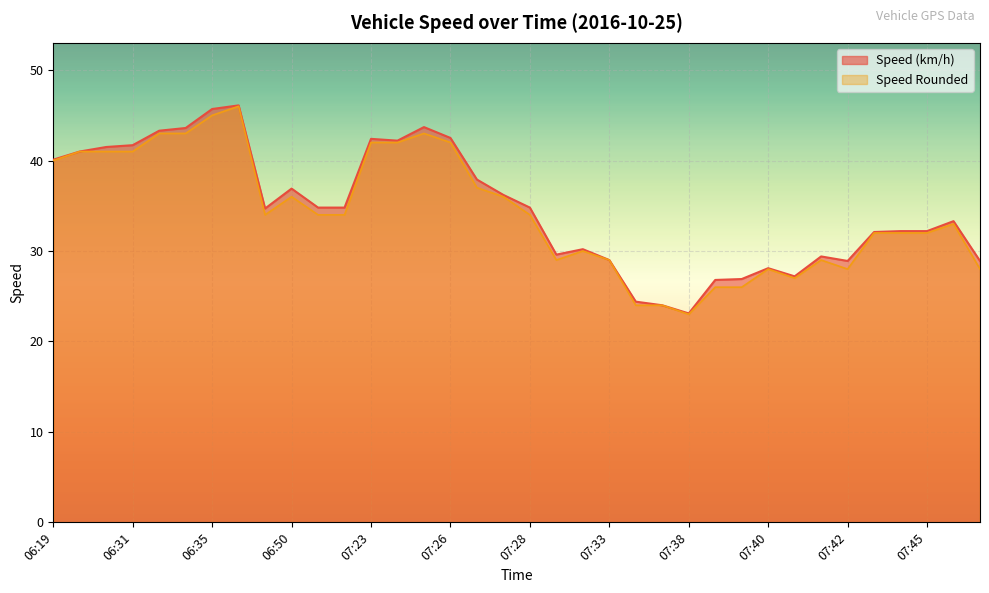

Count the number of categories in the chart.

36